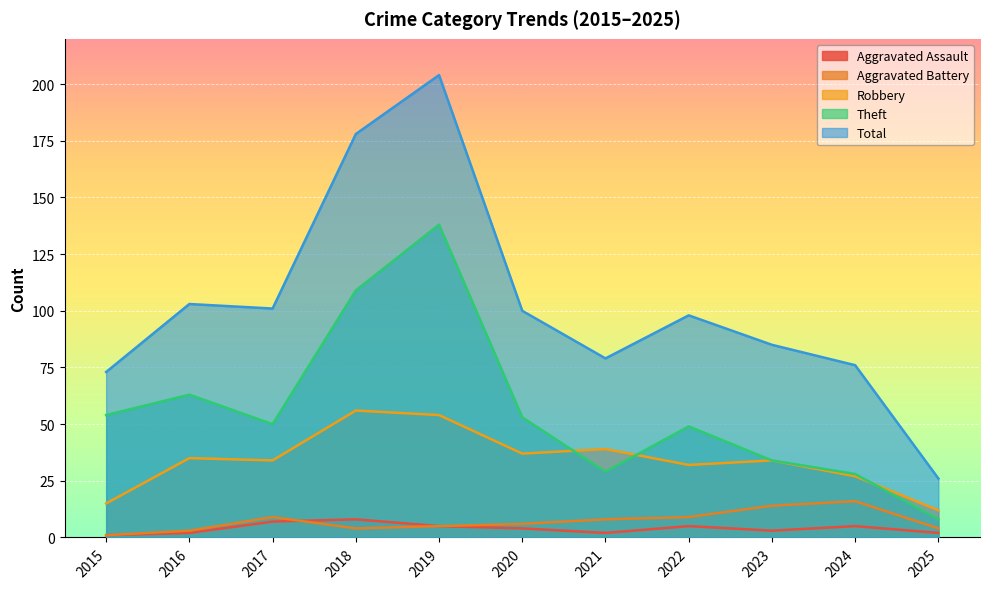

How many data points in Aggravated Assault are above 4?

5